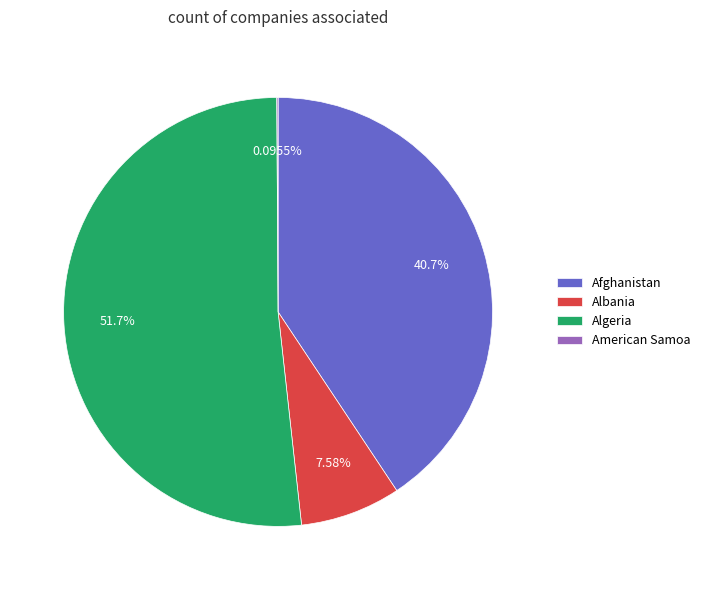

Approximately how many times larger is the value at Afghanistan compared to Algeria?

0.8